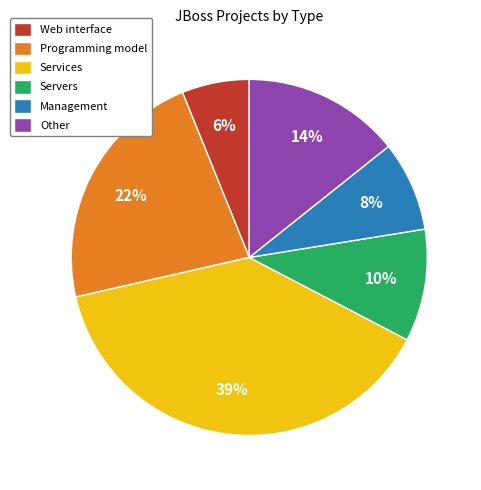

The Servers slice represents 16% of the pie. True or false?

False